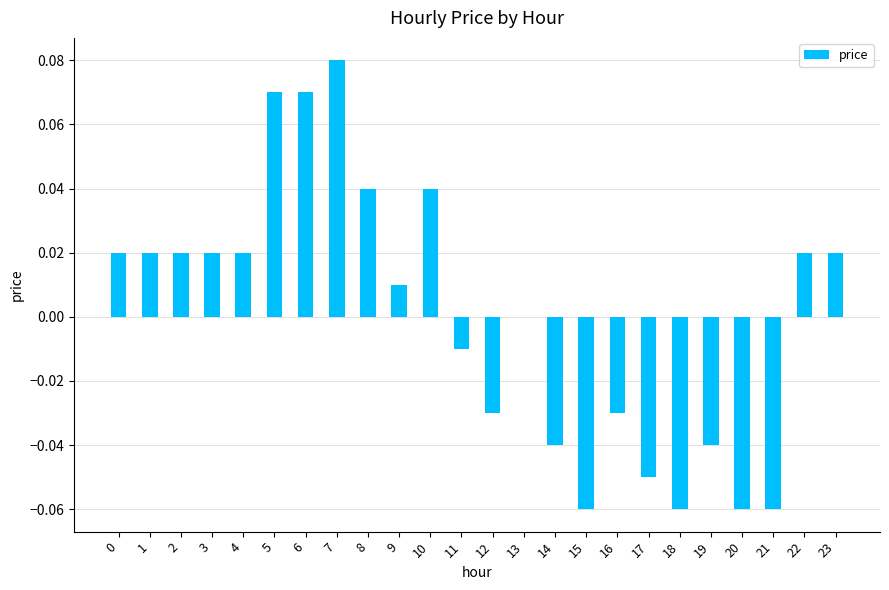

Which has a higher value, 17 or 15?

17